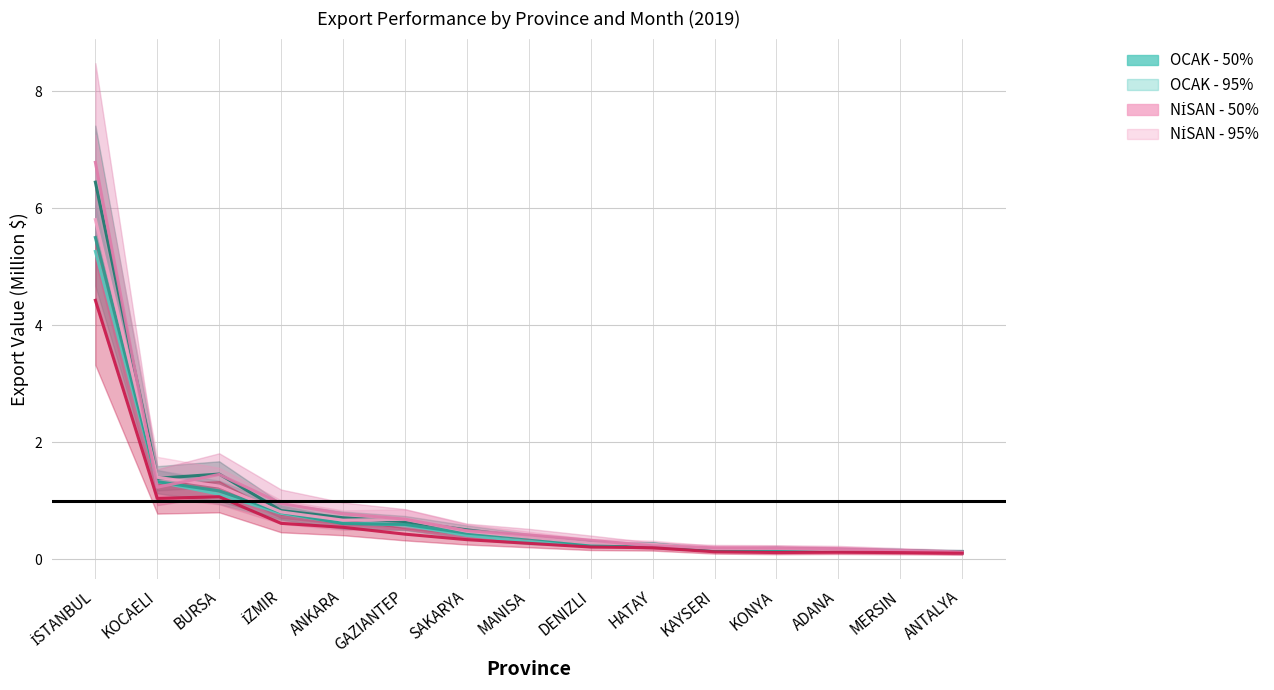

Count the number of data series in this chart.

6